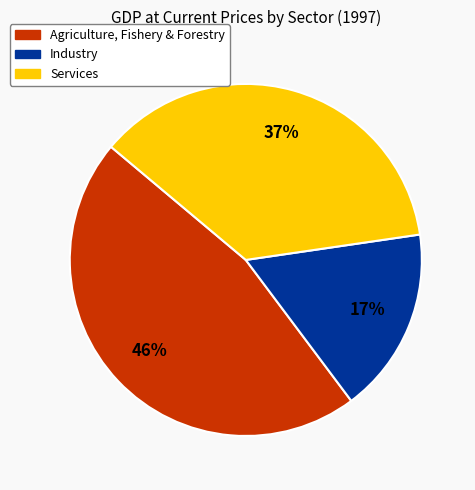

To the nearest percent, what is the average slice percentage?

33%